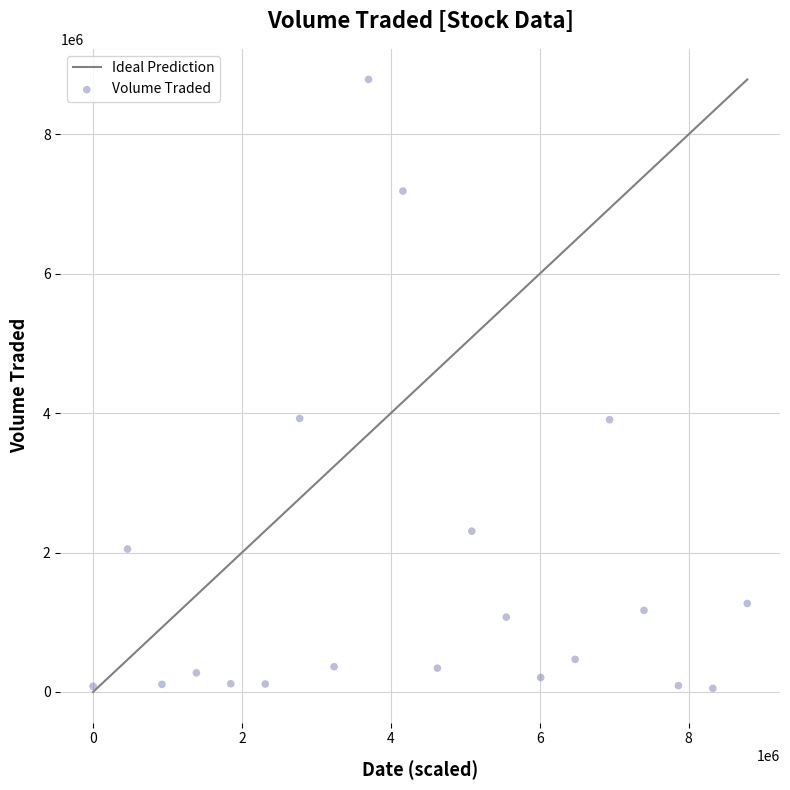

What is the range of Y values (max minus min)?

8737800